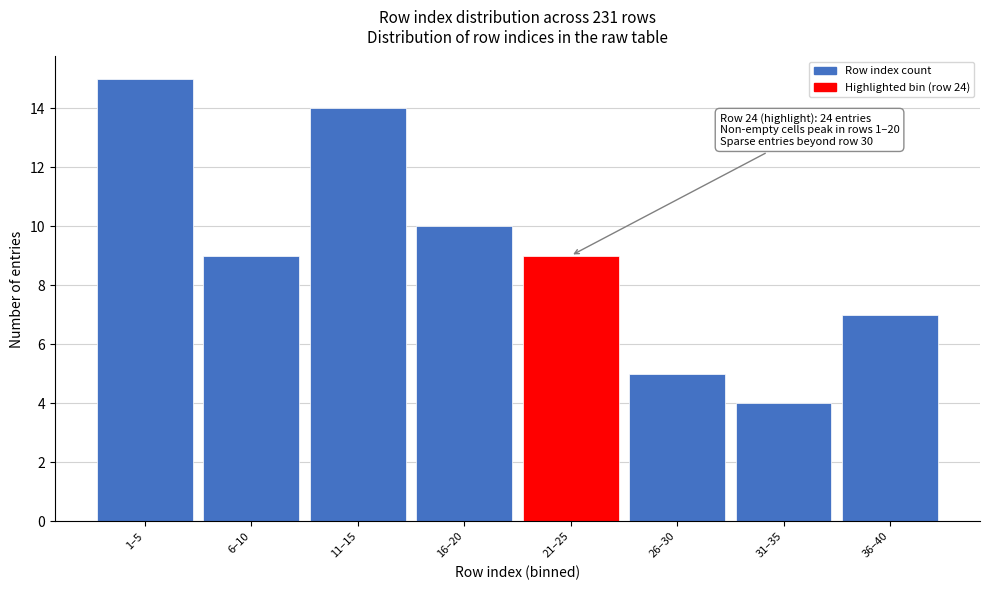

Reading left to right, extract all data points from this chart.

15	9	14	10	9	5	4	7